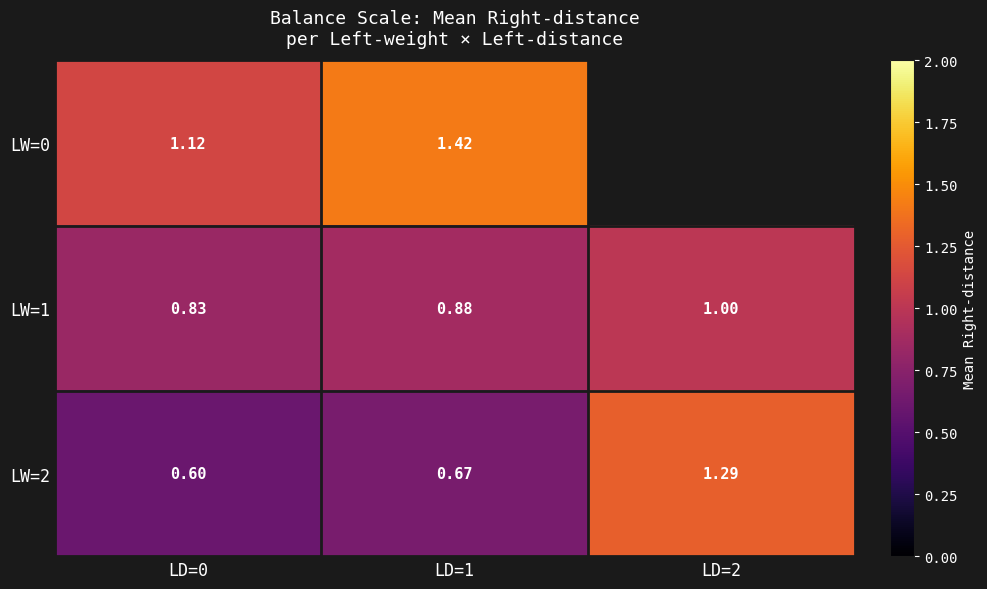

How many distinct data groups are displayed?

3